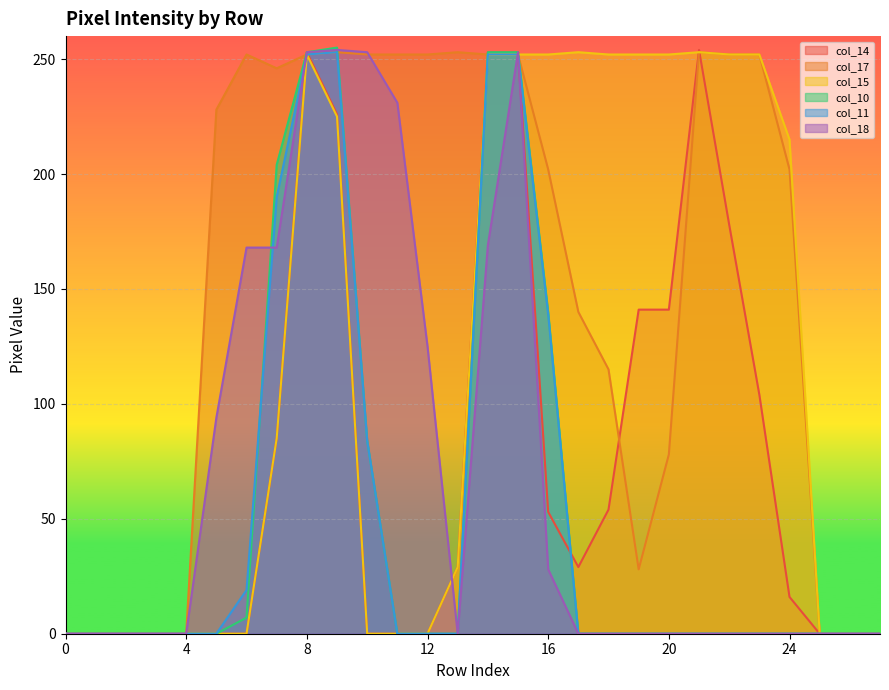

What value does the col_14 series have at 7?

85